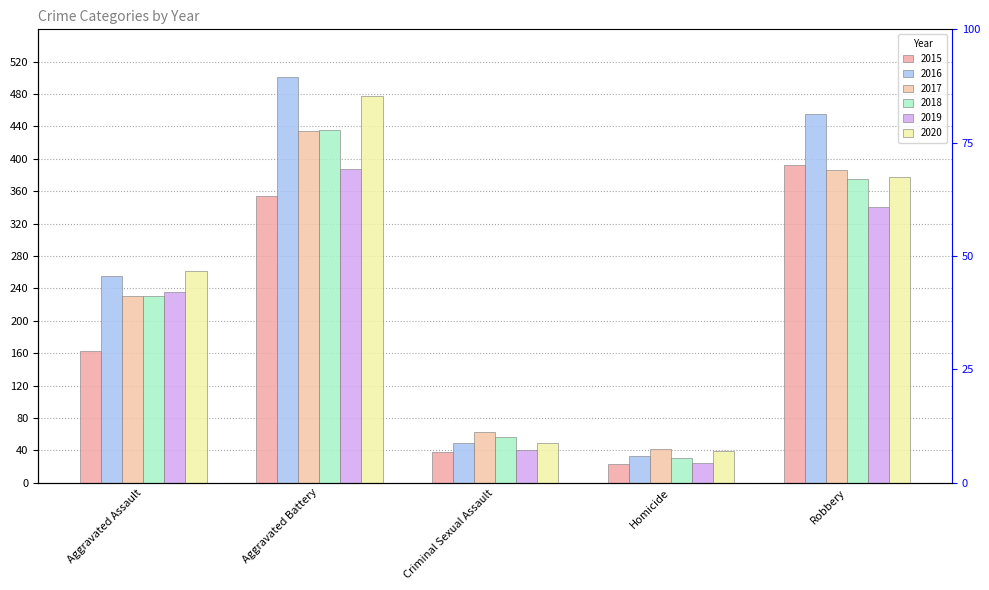

Is it true that 2015 equals 163 at Aggravated Assault?

True